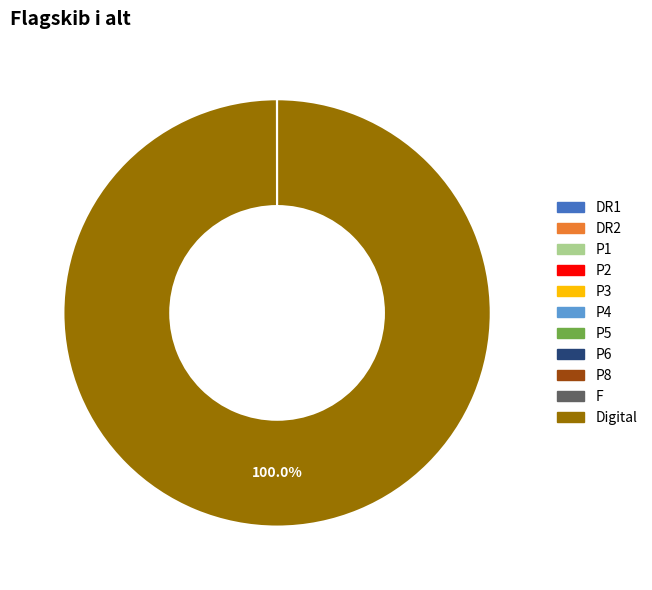

What is the largest slice in the pie chart?

Digital